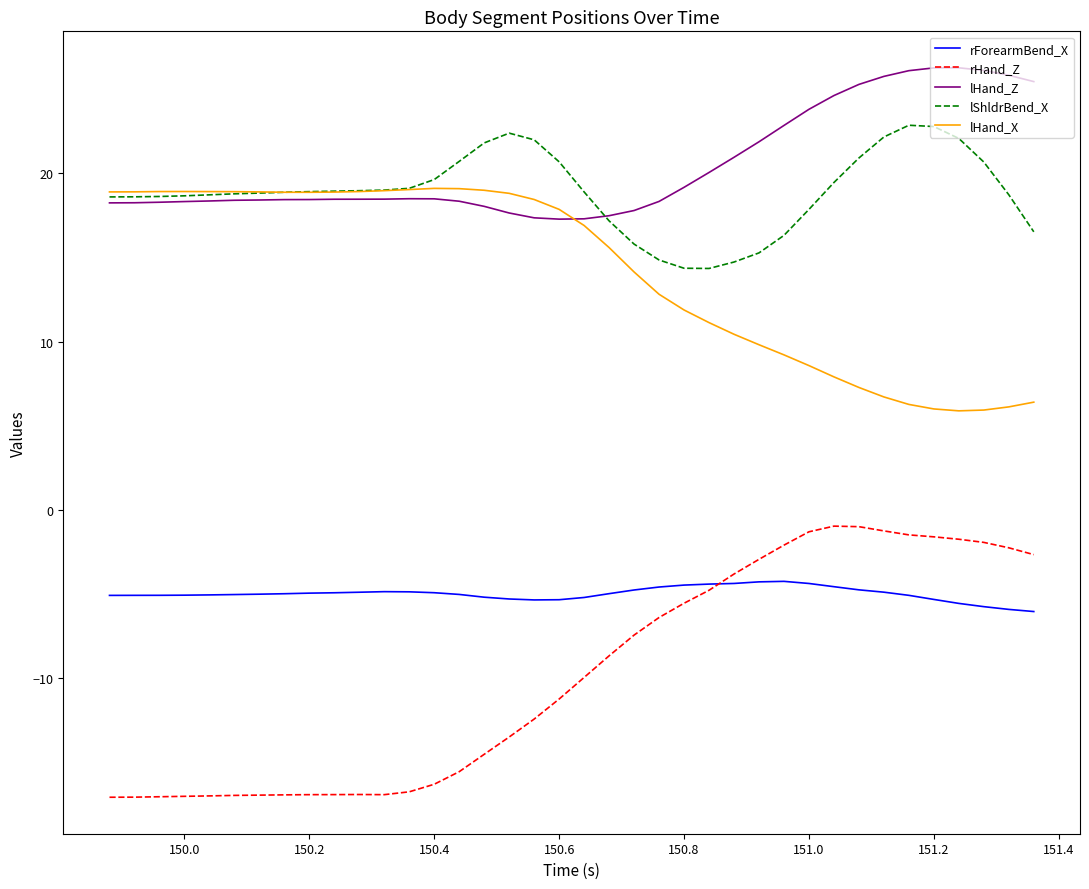

List the series in order of their peak value, highest first.

lHand_Z, lShldrBend_X, lHand_X, rHand_Z, rForearmBend_X